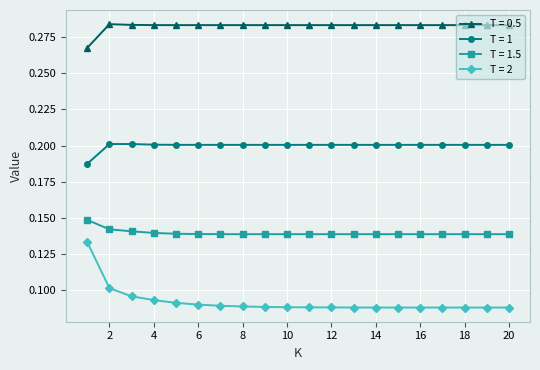

Does the chart display data point markers on the line(s)?

Yes